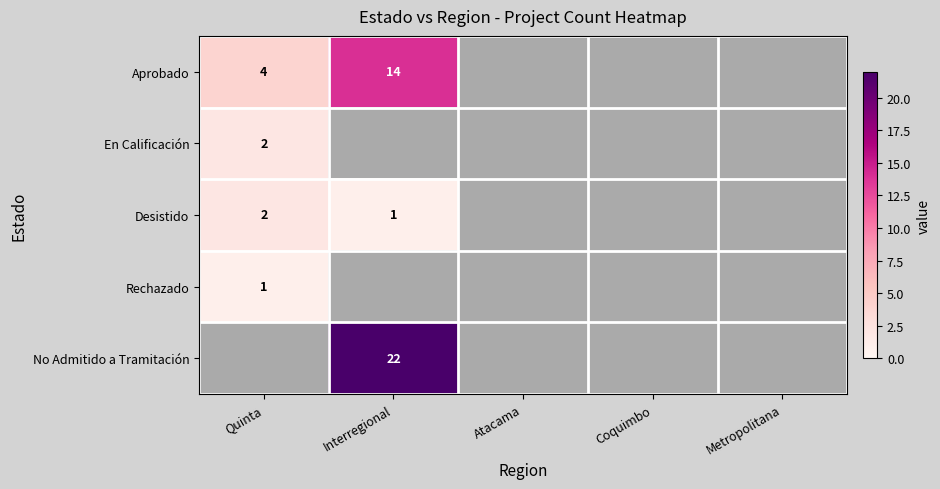

The value of Desistido at Quinta is 1. True or false?

False